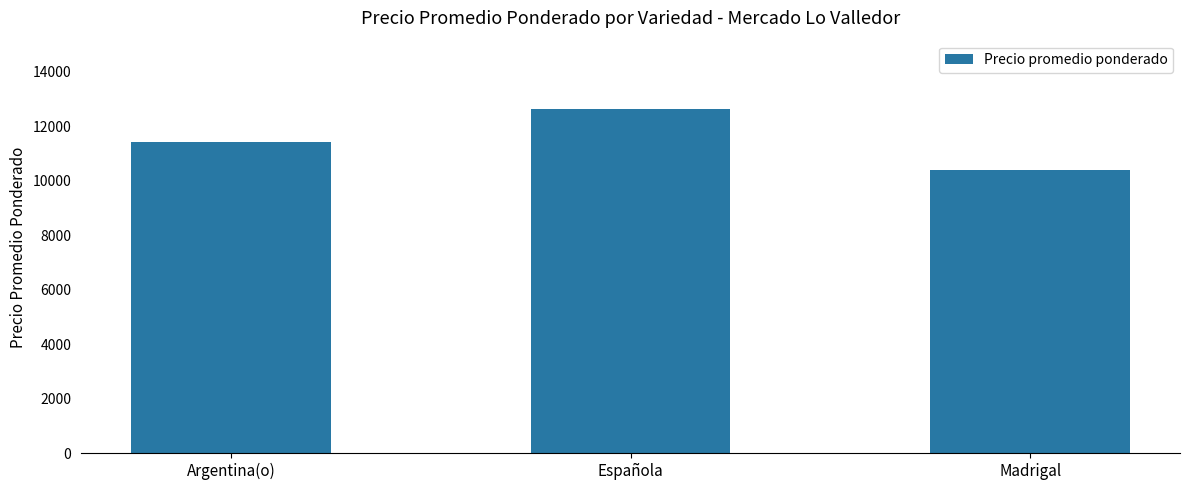

What is the change in value from Española to Madrigal?

-2233